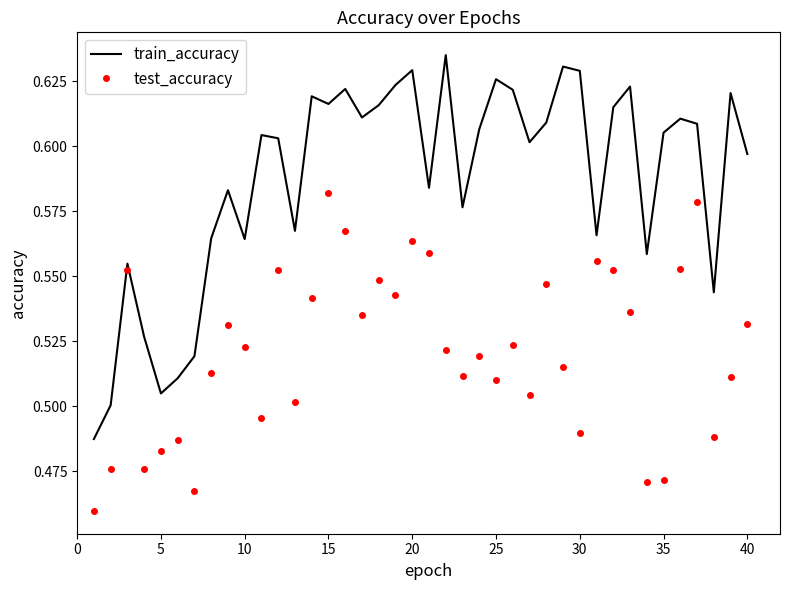

Rank the series by their maximum value, from lowest to highest.

test_accuracy, train_accuracy